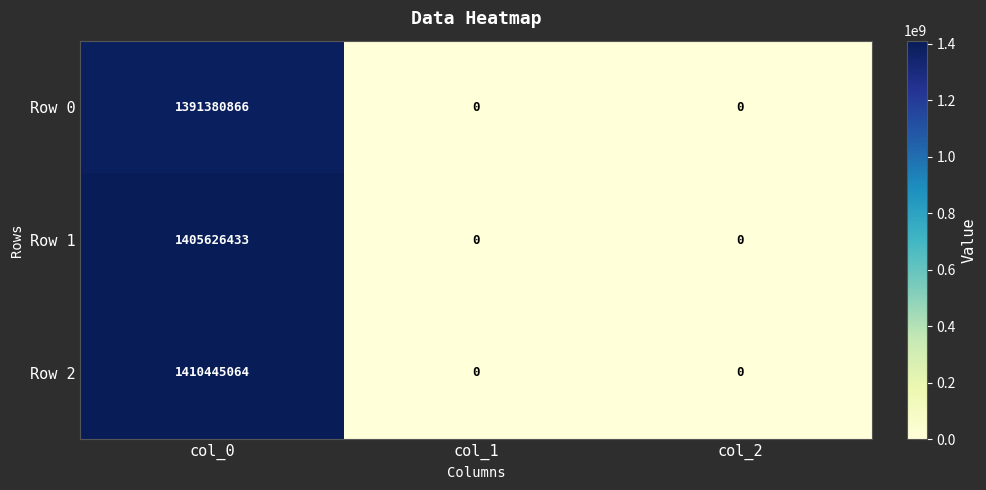

What is the total value across all series at col_0?

4207452363